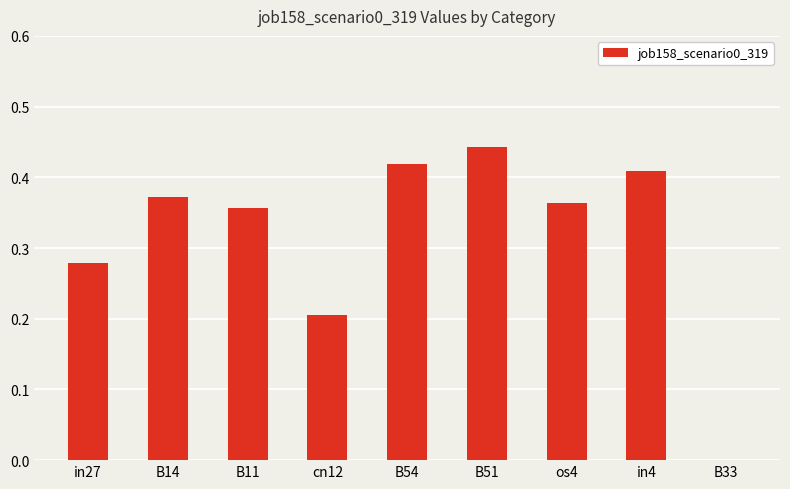

Are the bars horizontal?

No